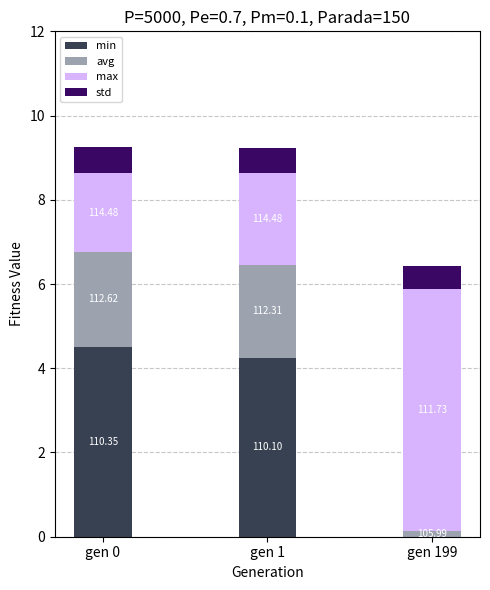

Rank the series by their maximum value, from highest to lowest.

max, min, avg, std